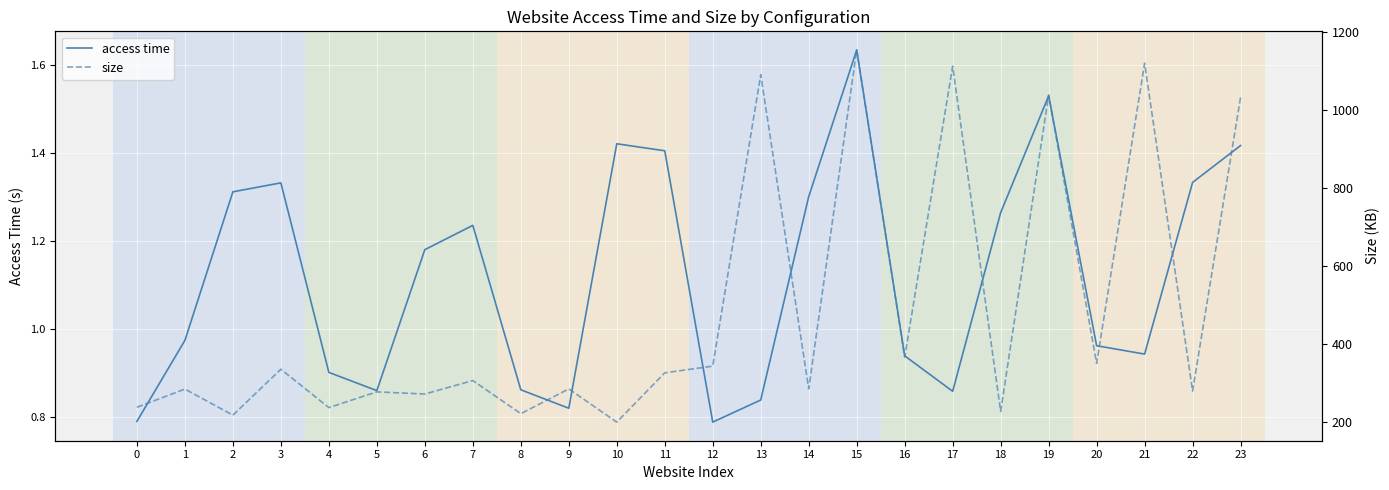

True or false: access time and size cross at least once.

False